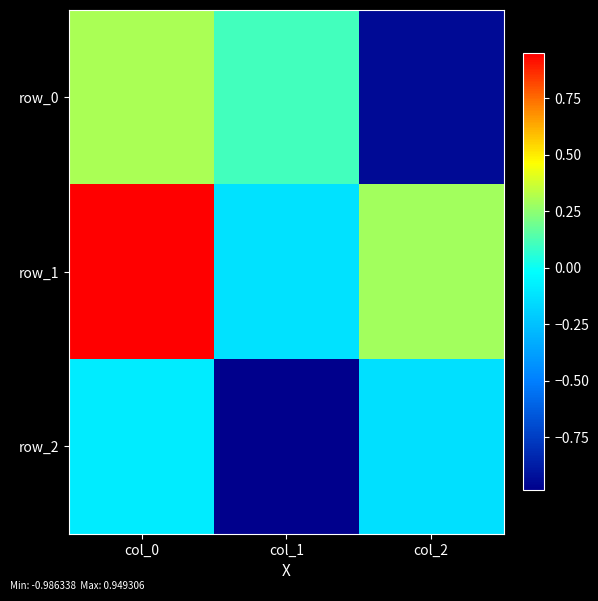

Between col_1 and col_2, which is larger?

col_1